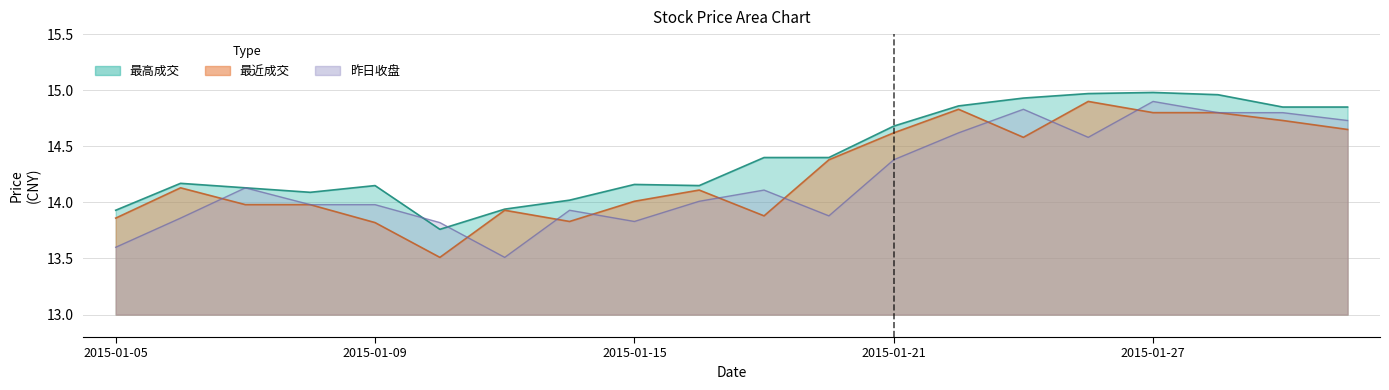

How many lines are shown in the chart?

3